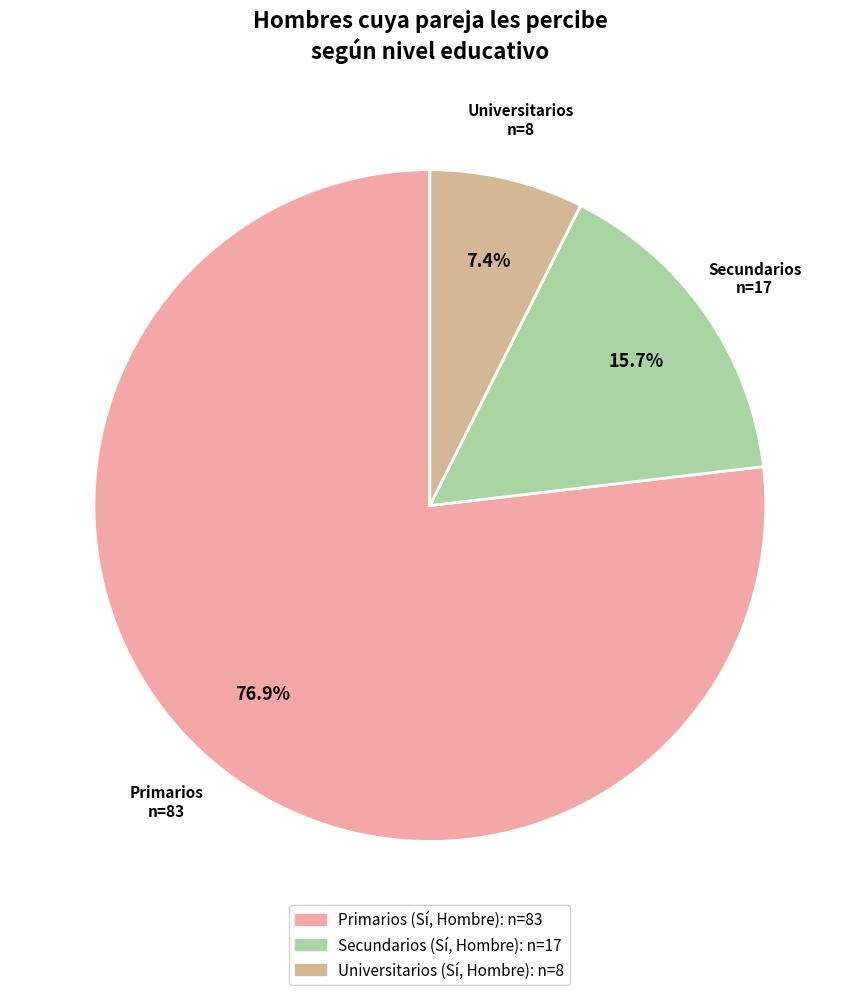

Does any single category account for the majority?

Yes